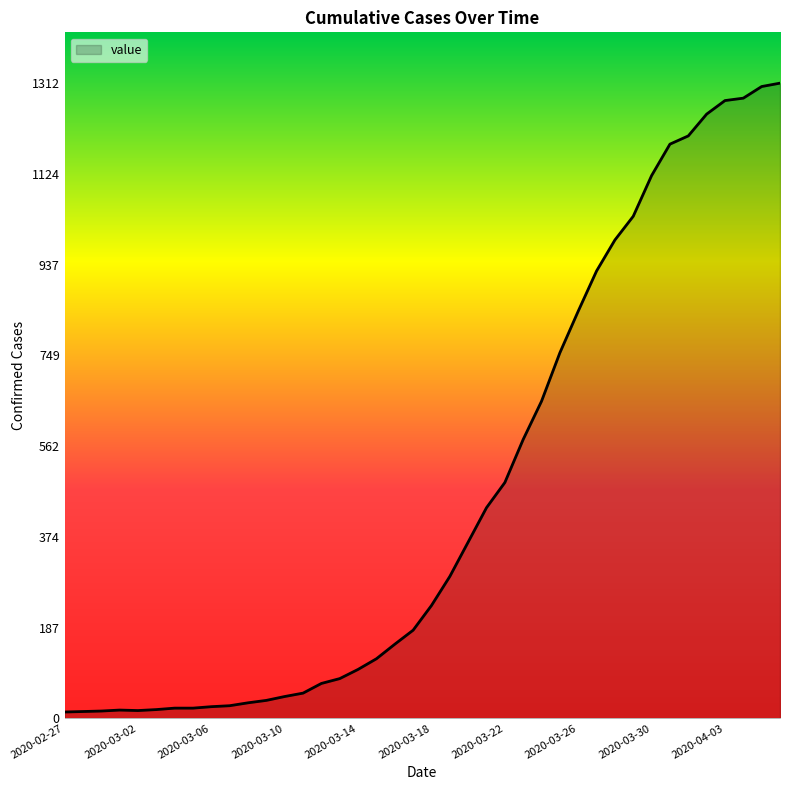

Reading right to left, transcribe all the data shown in this chart.

2020-04-06=1312	2020-04-05=1305	2020-04-04=1281	2020-04-03=1276	2020-04-02=1248	2020-04-01=1203	2020-03-31=1186	2020-03-30=1121	2020-03-29=1037	2020-03-28=988	2020-03-27=924	2020-03-26=841	2020-03-25=755	2020-03-24=655	2020-03-23=576	2020-03-22=487	2020-03-21=435	2020-03-20=364	2020-03-19=293	2020-03-18=233	2020-03-17=182	2020-03-16=153	2020-03-15=123	2020-03-14=101	2020-03-13=82	2020-03-12=72	2020-03-11=52	2020-03-10=45	2020-03-09=37	2020-03-08=32	2020-03-07=26	2020-03-06=24	2020-03-05=21	2020-03-04=21	2020-03-03=18	2020-03-02=16	2020-03-01=17	2020-02-29=15	2020-02-28=14	2020-02-27=13